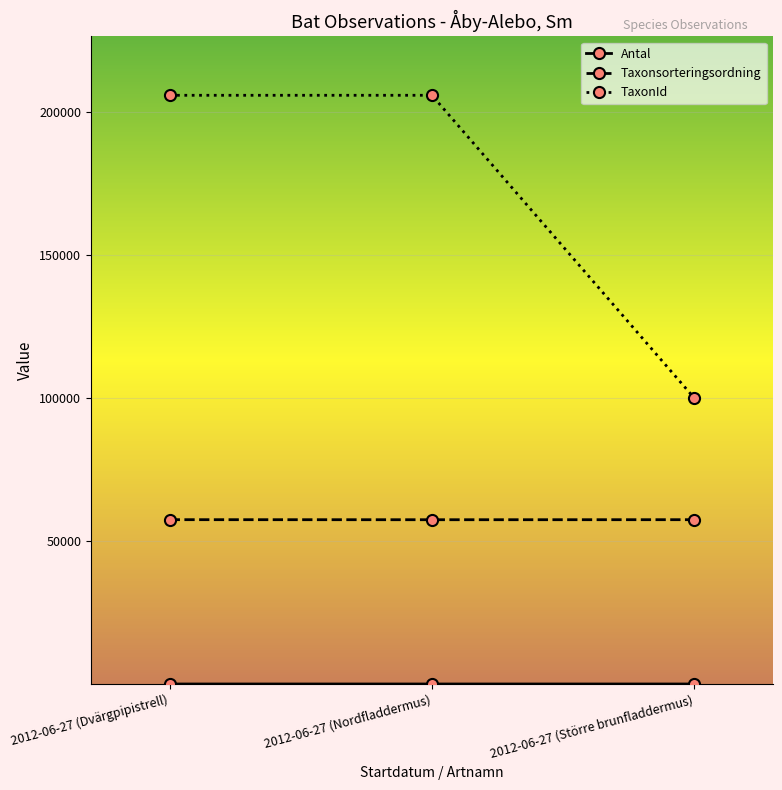

Count the number of categories in the chart.

3